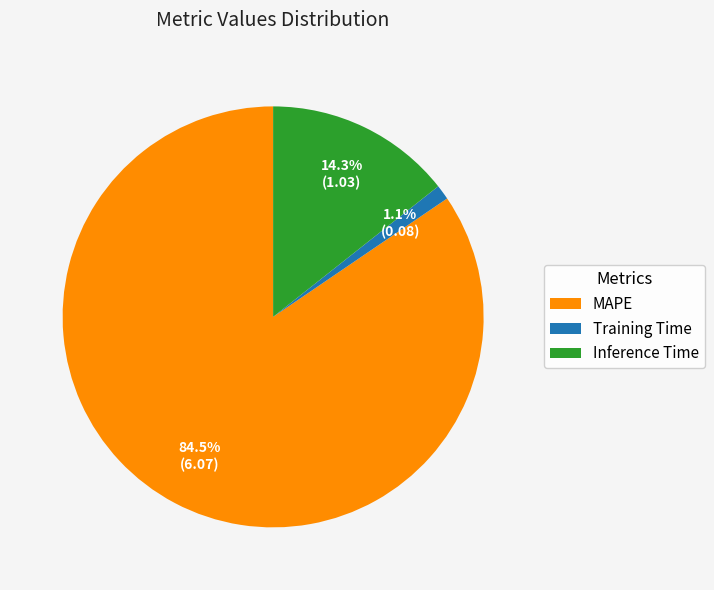

Is it true that Training Time is 11% of the pie?

False